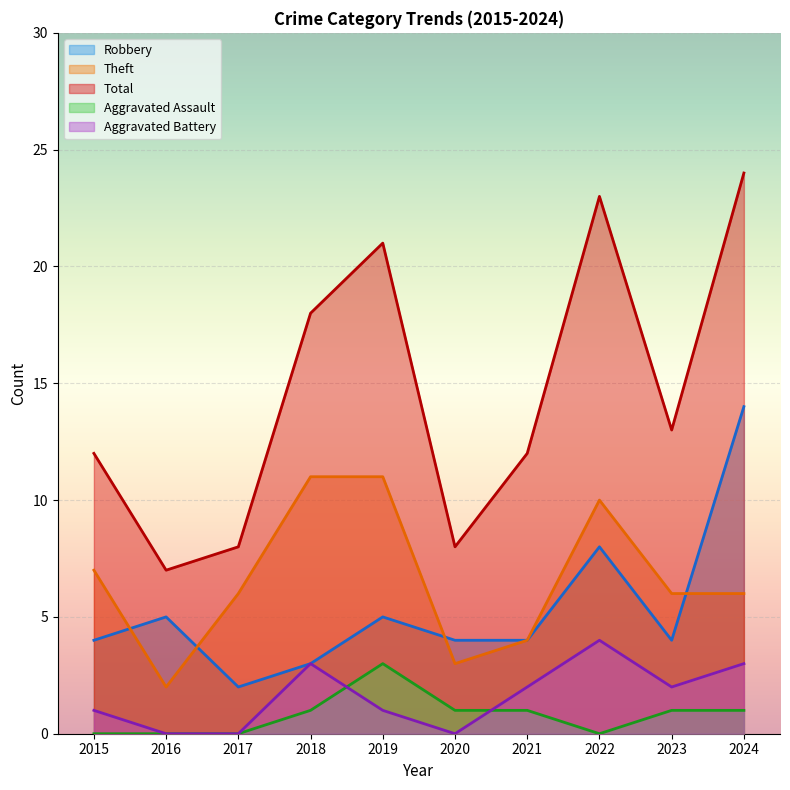

At which category is the sum across all series the highest?

2024